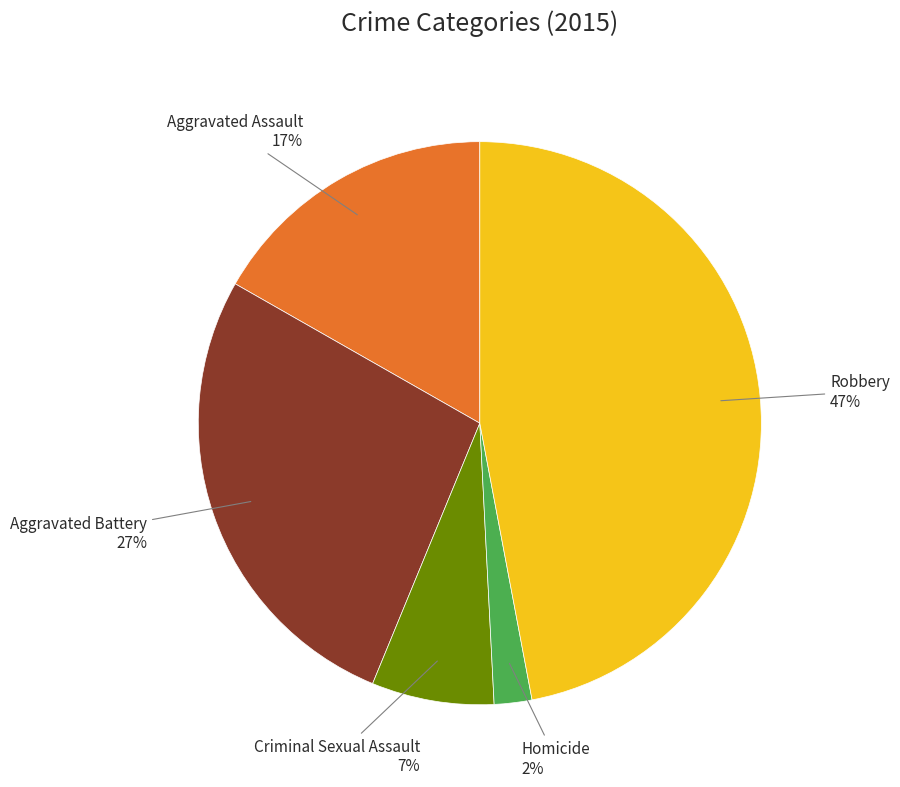

To the nearest percent, what is the average slice percentage?

20%